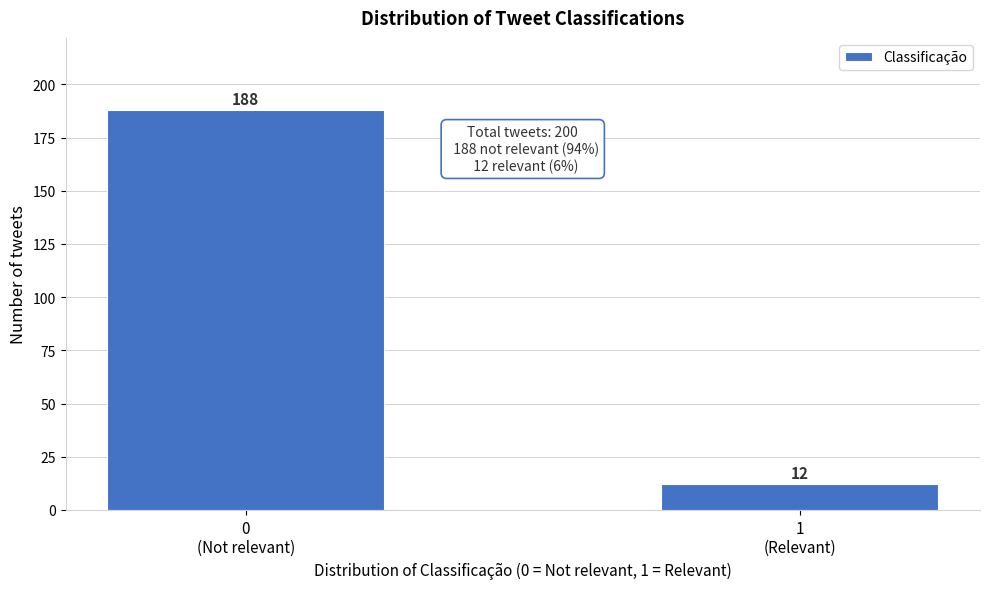

Reading left to right, list all the values displayed in this chart.

188	12